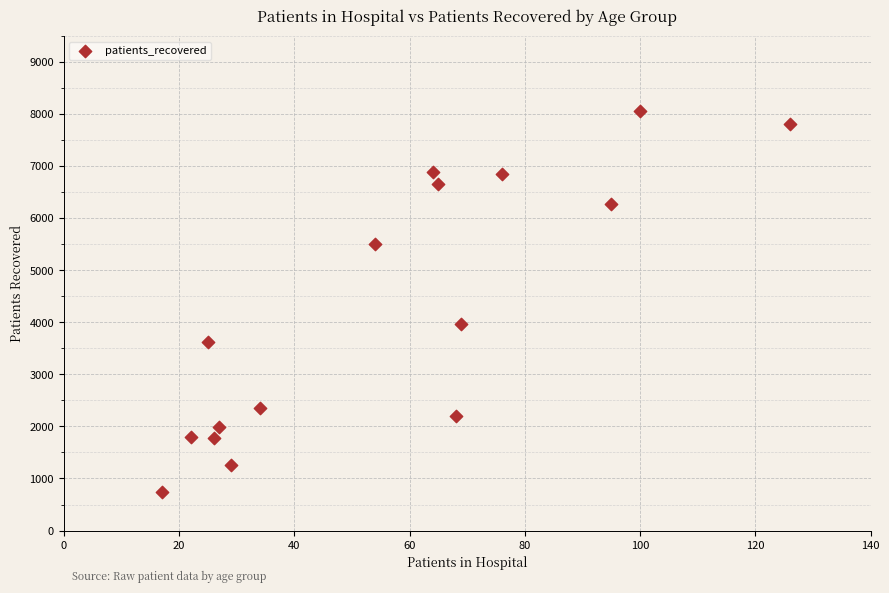

What is the range of X values (max minus min)?

109